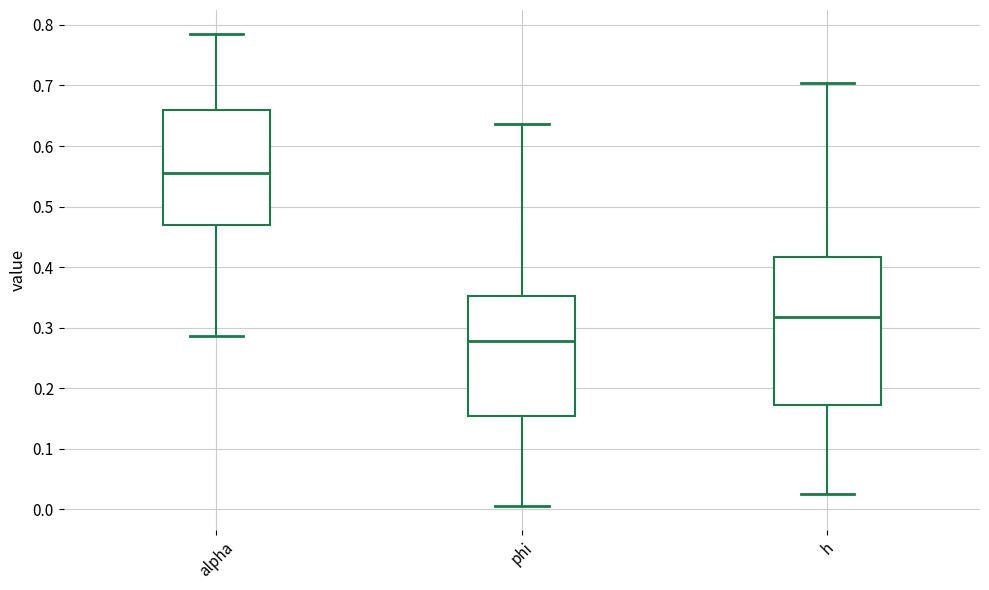

Reading left to right, read every box against the y-axis: the position of its median line, the range the box covers, and the ends of its whiskers. The values are not printed on the chart, so give them approximately, as read against the axis.

alpha: median 0.56, box 0.47 to 0.66, whiskers 0.29 to 0.79
phi: median 0.28, box 0.15 to 0.35, whiskers 0.00 to 0.64
h: median 0.32, box 0.17 to 0.42, whiskers 0.02 to 0.70